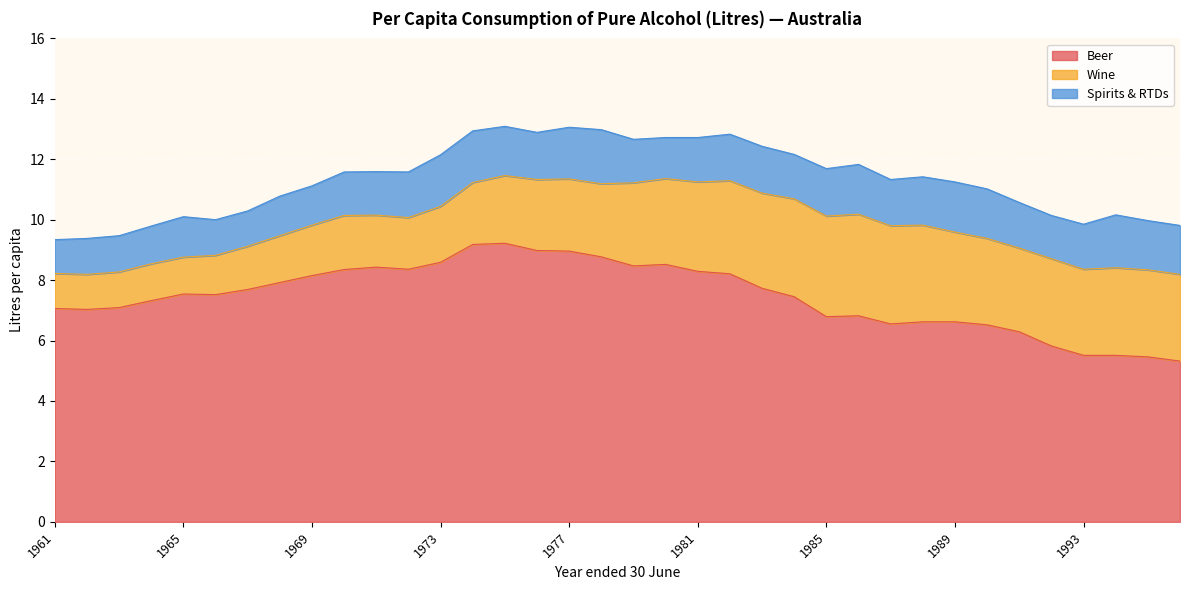

Reading right to left, extract all data points from this chart.

Beer: 1996=5.3	1995=5.5	1994=5.5	1993=5.5	1992=5.8	1991=6.3	1990=6.5	1989=6.6	1988=6.6	1987=6.5	1986=6.8	1985=6.8	1984=7.5	1983=7.7	1982=8.2	1981=8.3	1980=8.5	1979=8.5	1978=8.8	1977=9.0	1976=9.0	1975=9.2	1974=9.2	1973=8.6	1972=8.4	1971=8.4	1970=8.3	1969=8.2	1968=7.9	1967=7.7	1966=7.5	1965=7.5	1964=7.3	1963=7.1	1962=7.0	1961=7.1
Wine: 1996=2.9	1995=2.9	1994=2.9	1993=2.9	1992=2.9	1991=2.8	1990=2.9	1989=3.0	1988=3.2	1987=3.2	1986=3.4	1985=3.3	1984=3.2	1983=3.1	1982=3.1	1981=3.0	1980=2.8	1979=2.8	1978=2.4	1977=2.4	1976=2.4	1975=2.2	1974=2.0	1973=1.9	1972=1.7	1971=1.7	1970=1.8	1969=1.7	1968=1.6	1967=1.4	1966=1.3	1965=1.2	1964=1.2	1963=1.2	1962=1.2	1961=1.2
Spirits & RTDs: 1996=1.6	1995=1.6	1994=1.8	1993=1.5	1992=1.4	1991=1.5	1990=1.6	1989=1.7	1988=1.6	1987=1.5	1986=1.6	1985=1.6	1984=1.5	1983=1.6	1982=1.5	1981=1.5	1980=1.4	1979=1.4	1978=1.8	1977=1.7	1976=1.6	1975=1.6	1974=1.7	1973=1.7	1972=1.5	1971=1.4	1970=1.4	1969=1.3	1968=1.3	1967=1.2	1966=1.2	1965=1.3	1964=1.2	1963=1.2	1962=1.2	1961=1.1